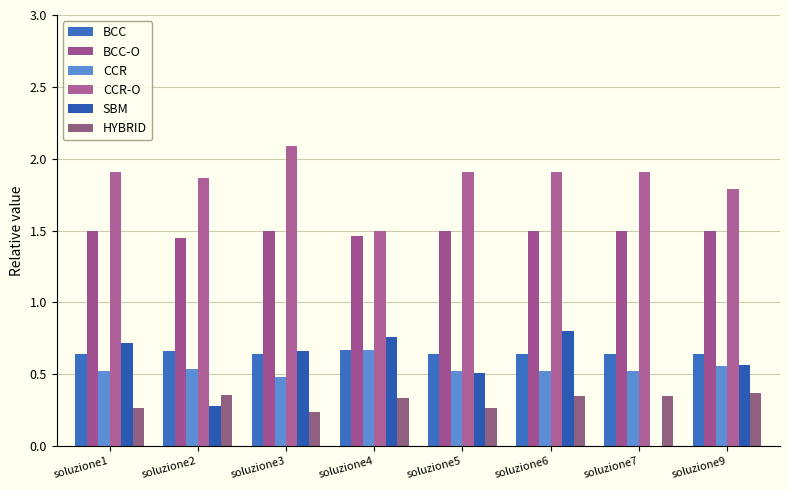

Does the chart contain stacked bars?

No